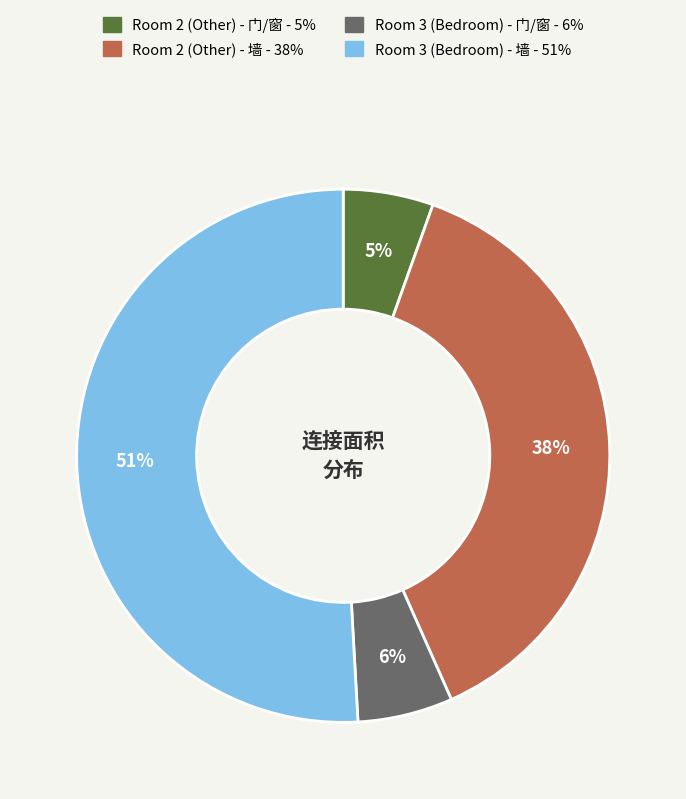

Which category has the biggest portion of the pie?

Room 3 (Bedroom) - 墙